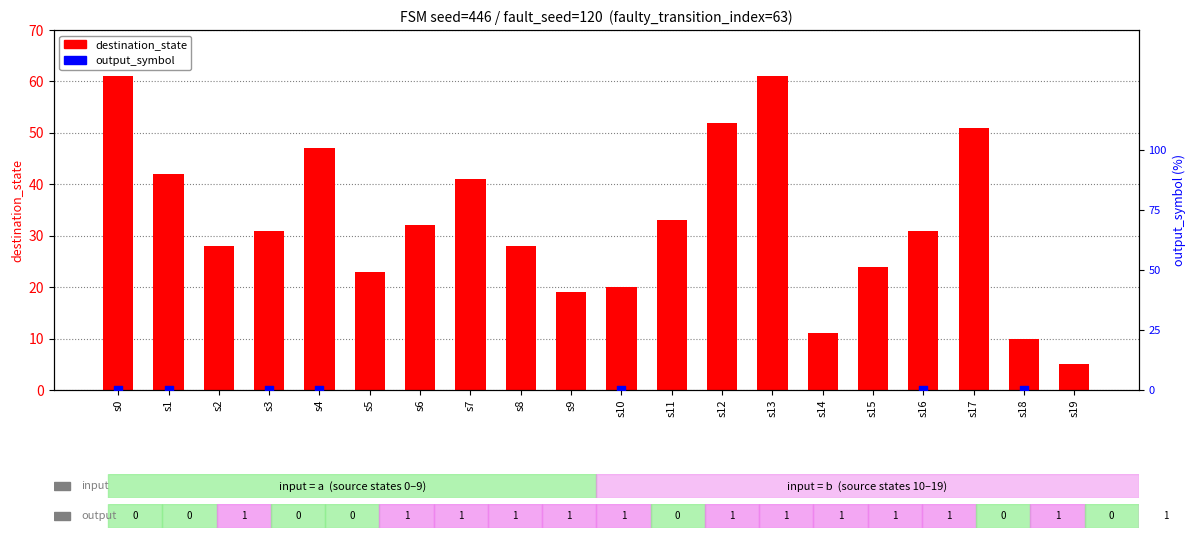

Which series reaches the minimum Y coordinate?

output_symbol (×100)